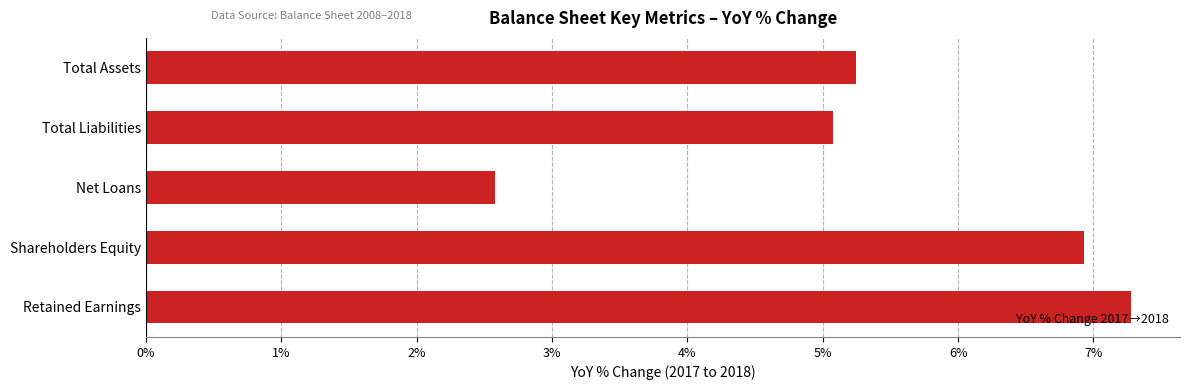

List the labels in order of value, largest first.

Retained Earnings, Shareholders Equity, Total Assets, Total Liabilities, Net Loans